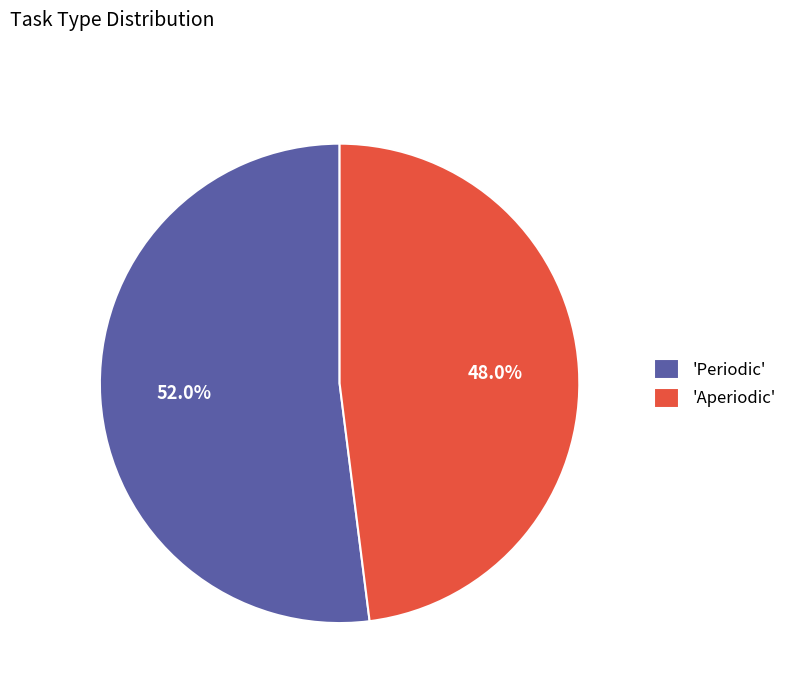

Count the number of slices in the pie.

2